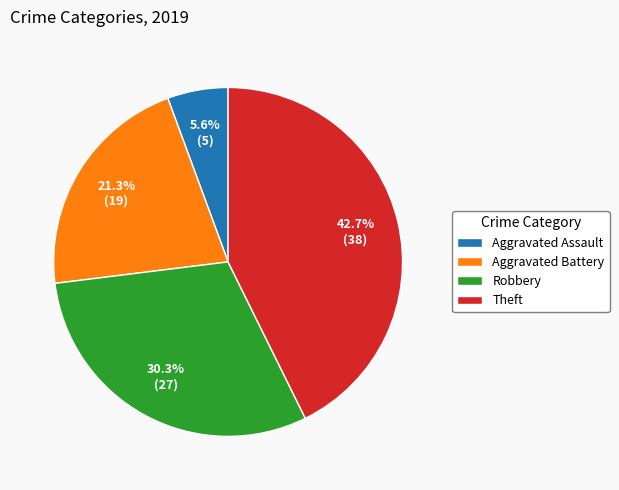

Which has a higher value, Robbery or Aggravated Assault?

Robbery